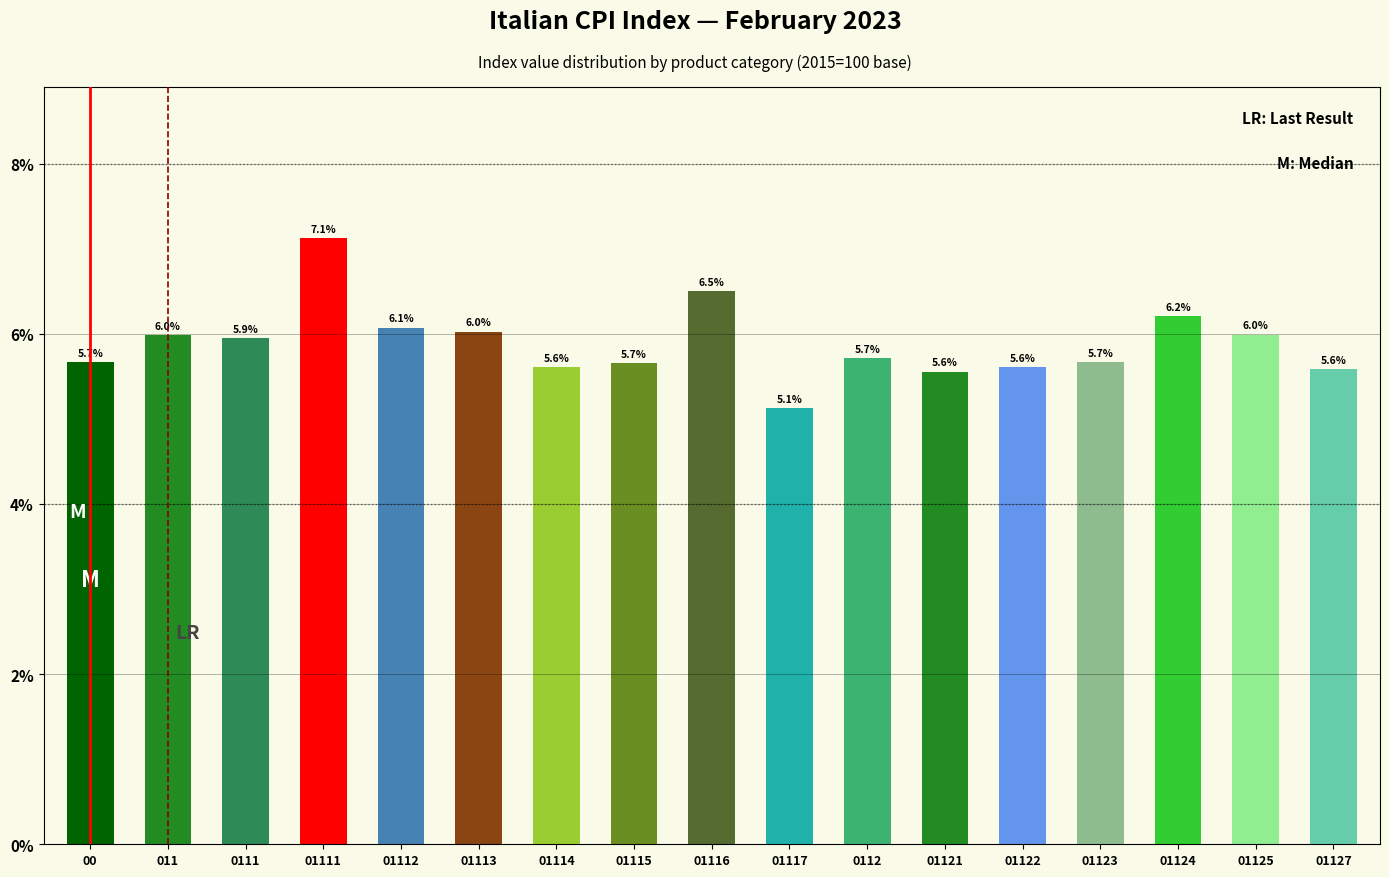

Reading left to right, what are all the values shown in this chart?

5.7	6.0	5.9	7.1	6.1	6.0	5.6	5.7	6.5	5.1	5.7	5.6	5.6	5.7	6.2	6.0	5.6